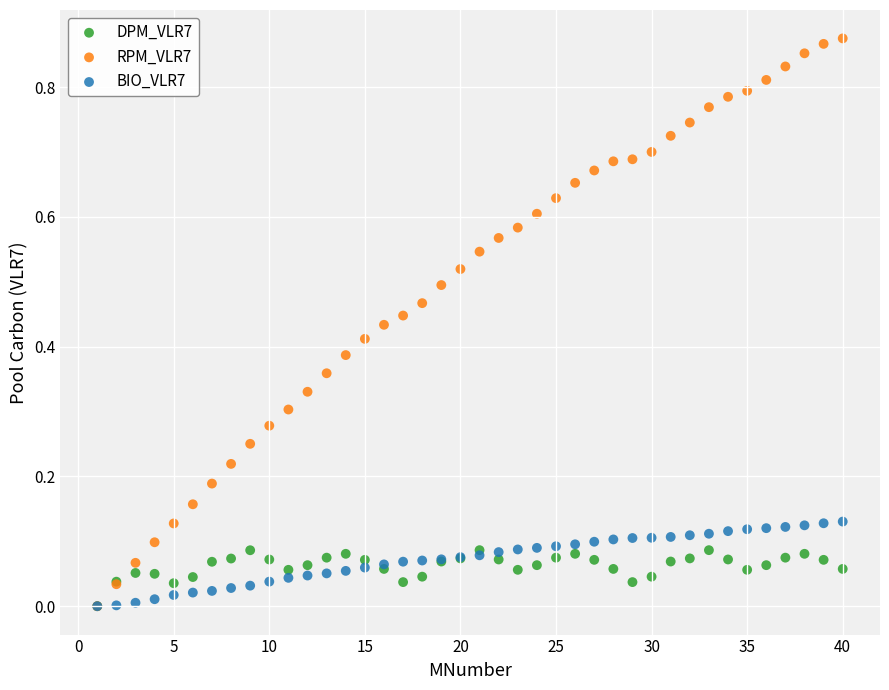

Which series has the widest spread of Y values?

RPM_VLR7